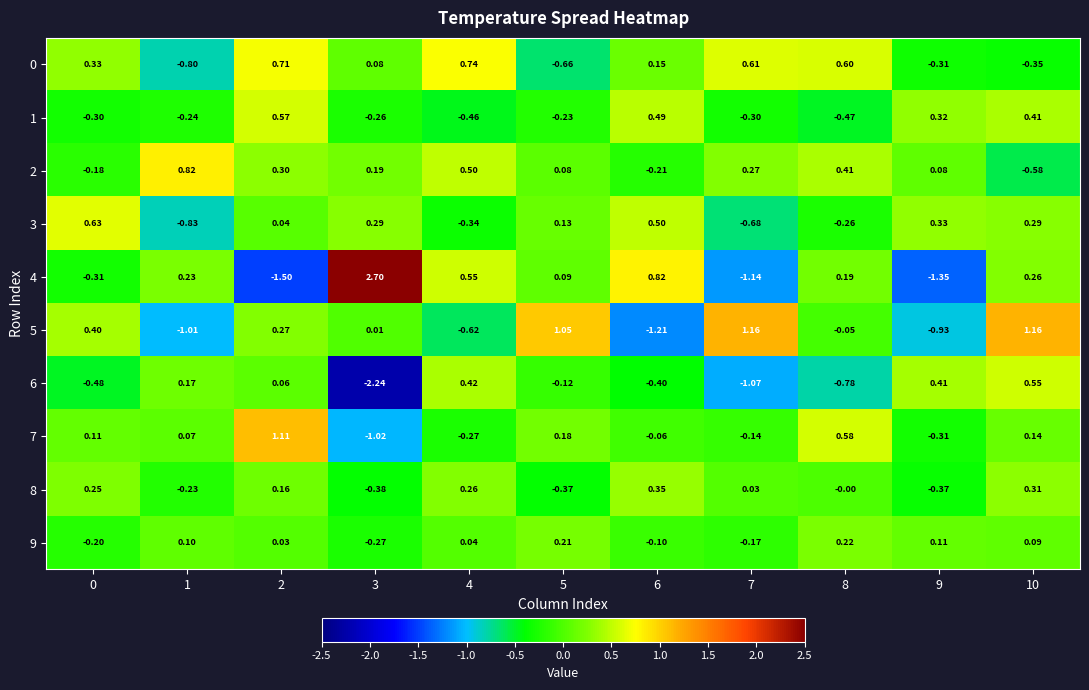

Which category has the lowest value across all series?

3